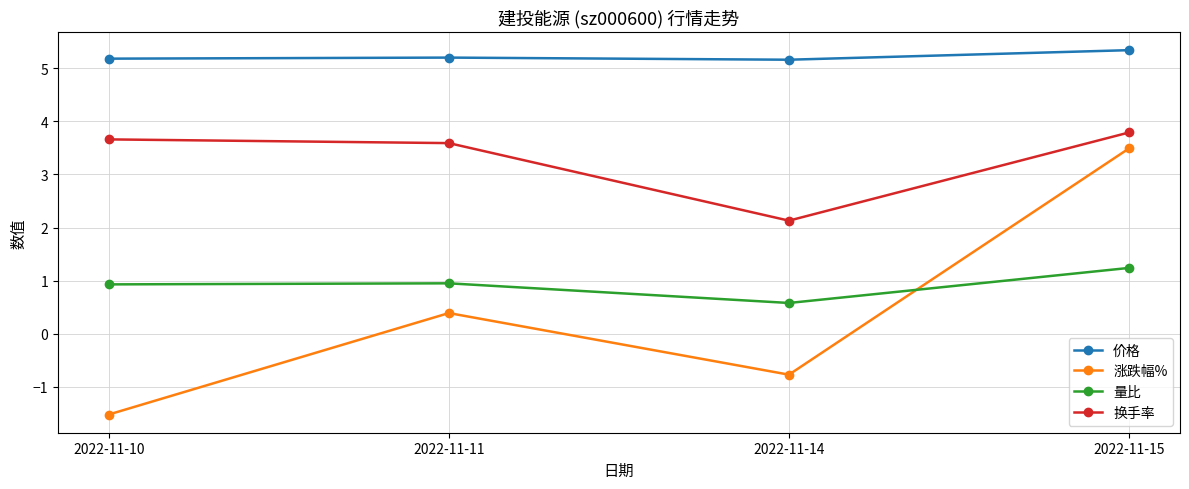

Does the chart have visible grid lines?

Yes